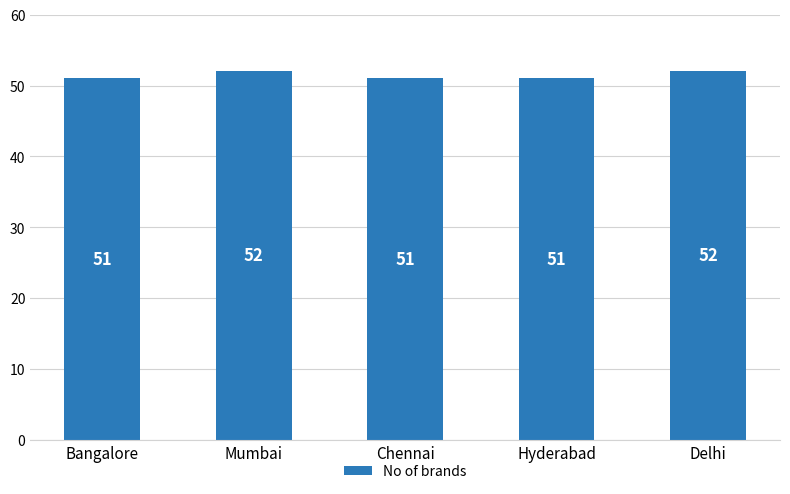

Reading left to right, list all the values displayed in this chart.

Bangalore=51	Mumbai=52	Chennai=51	Hyderabad=51	Delhi=52